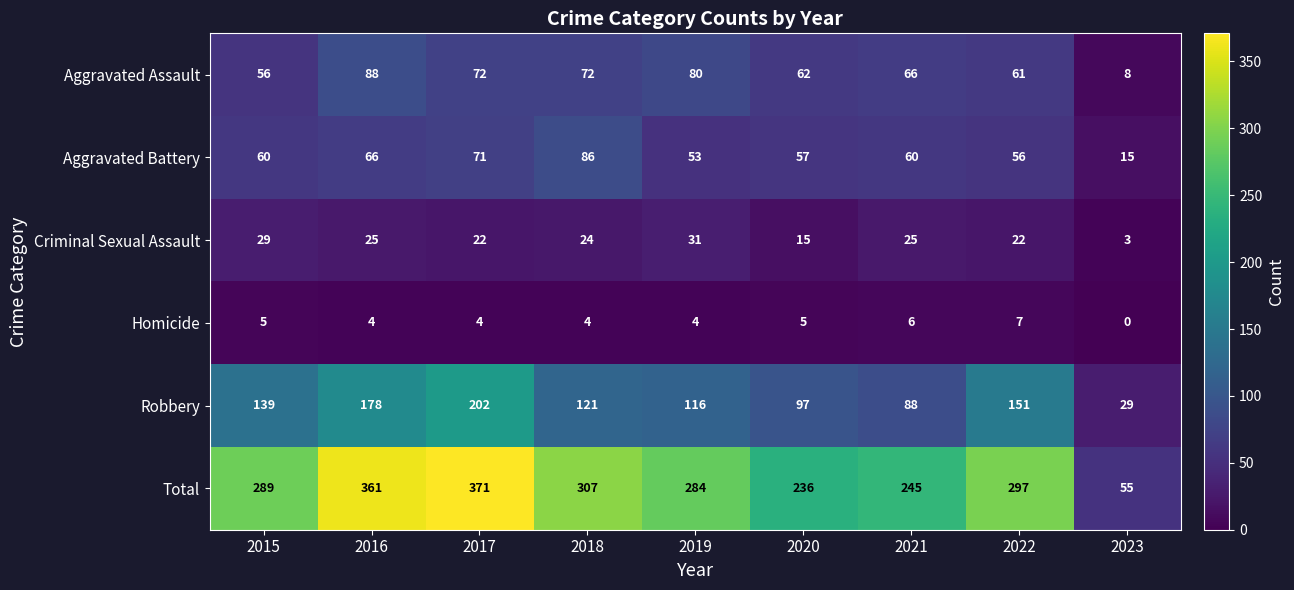

The Criminal Sexual Assault series shows 5 at 2018. True or false?

False